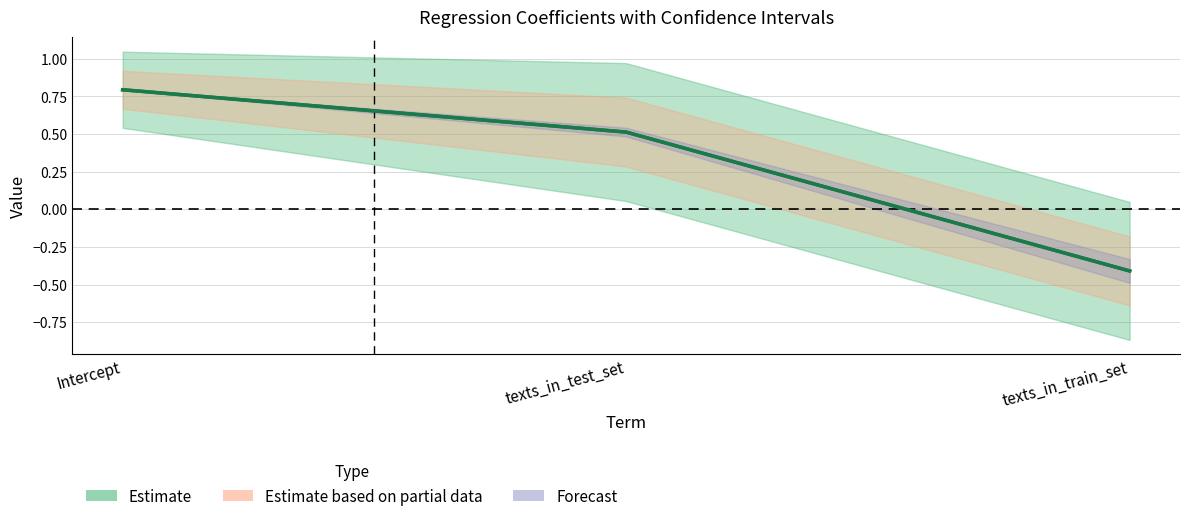

Reading left to right, what are all the values shown in this chart?

coef: 0.8	0.5	-0.4
P>|t|: 0.8	0.5	-0.4